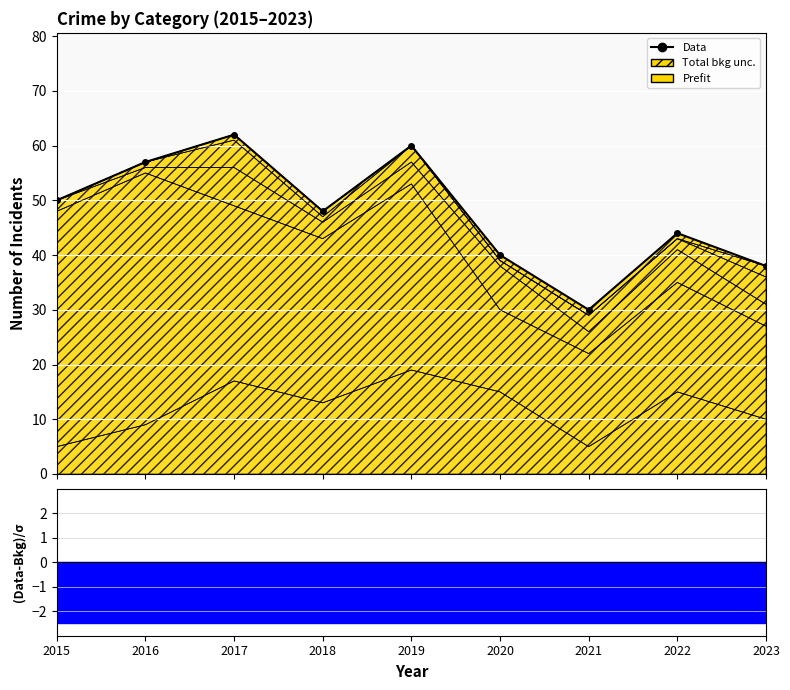

What is the sum of all values?

429